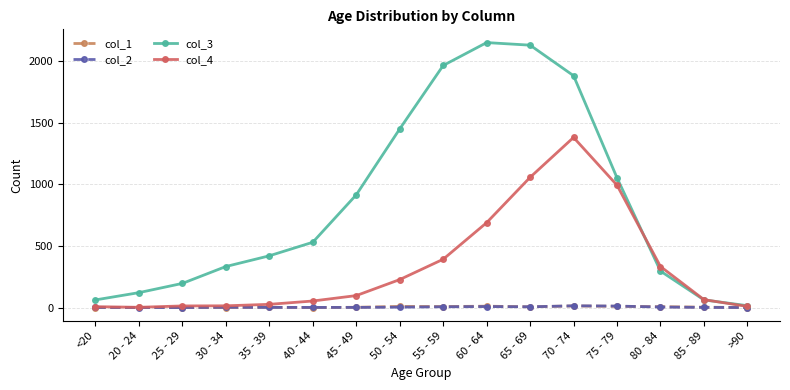

Is it true that col_1 equals 11 at 60 - 64?

True